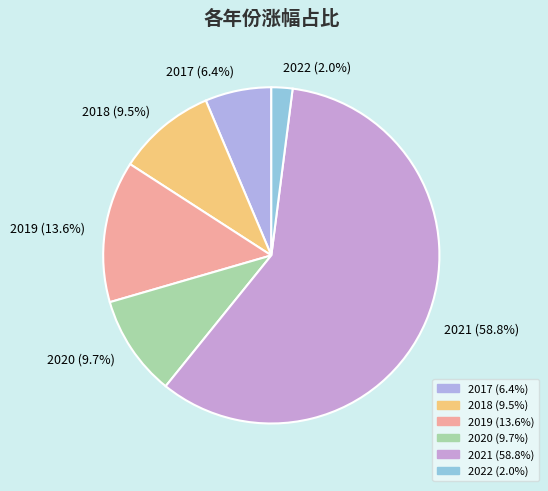

Is it true that 2019 is 5% of the pie?

False